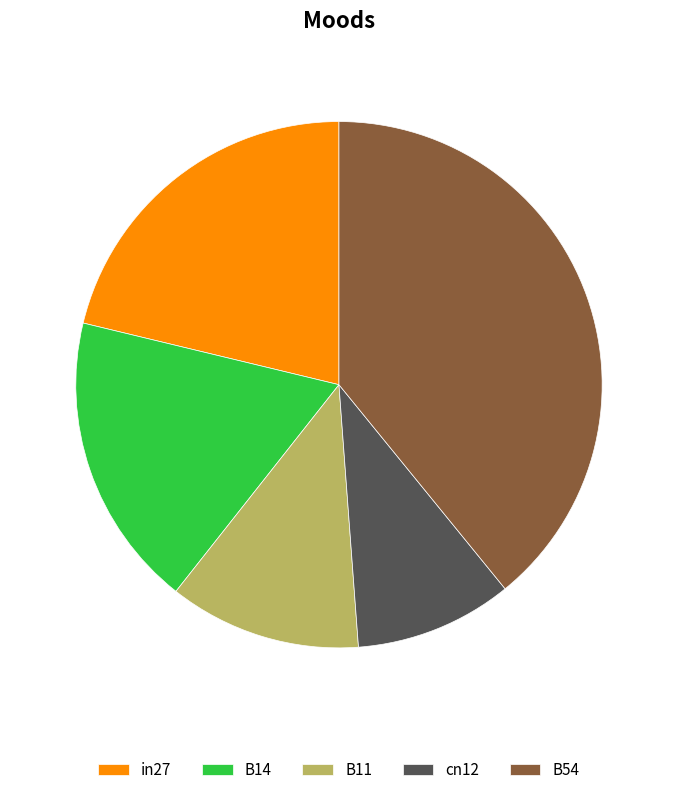

Does any single category account for the majority?

No